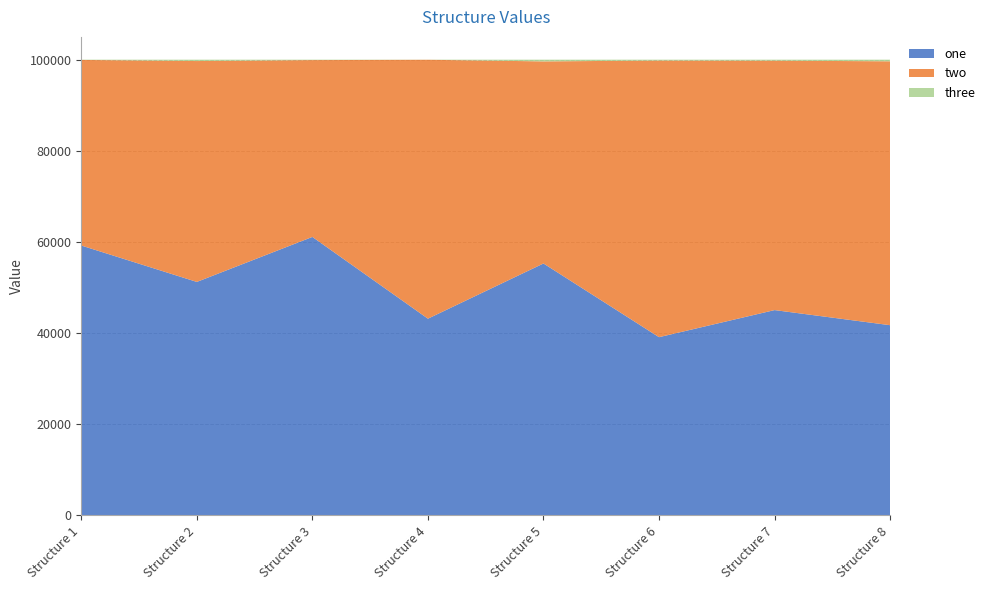

Reading left to right, extract all data points from this chart.

one: Structure 1=59219	Structure 2=51233	Structure 3=61105	Structure 4=43165	Structure 5=55278	Structure 6=39108	Structure 7=45051	Structure 8=41735
two: Structure 1=40726	Structure 2=48466	Structure 3=38802	Structure 4=56814	Structure 5=44345	Structure 6=60700	Structure 7=54730	Structure 8=57909
three: Structure 1=55	Structure 2=301	Structure 3=93	Structure 4=21	Structure 5=377	Structure 6=192	Structure 7=219	Structure 8=356